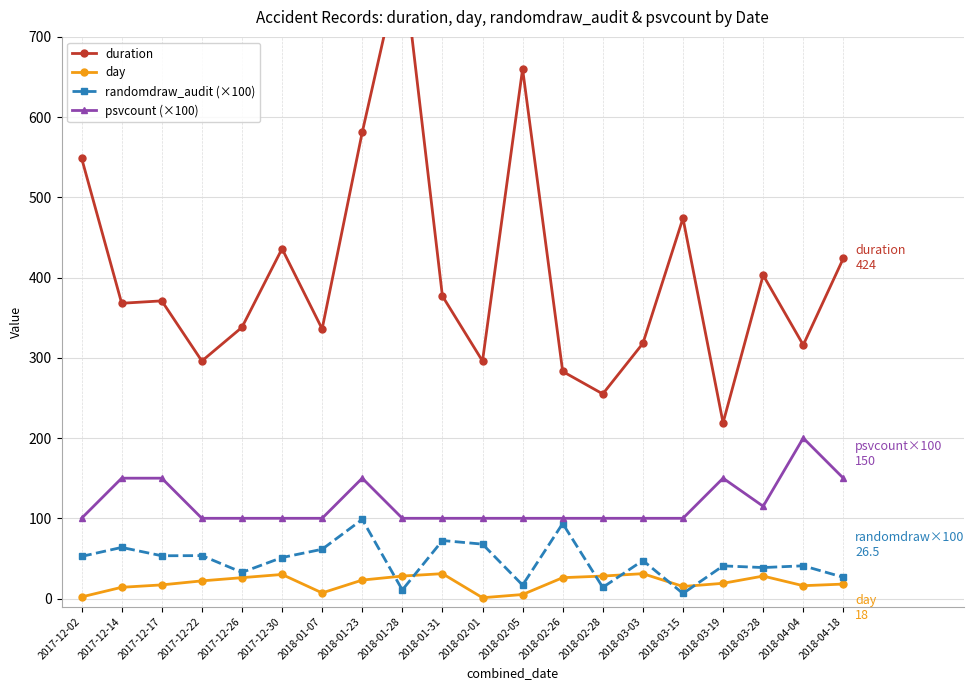

What is the smallest value displayed?

1.0